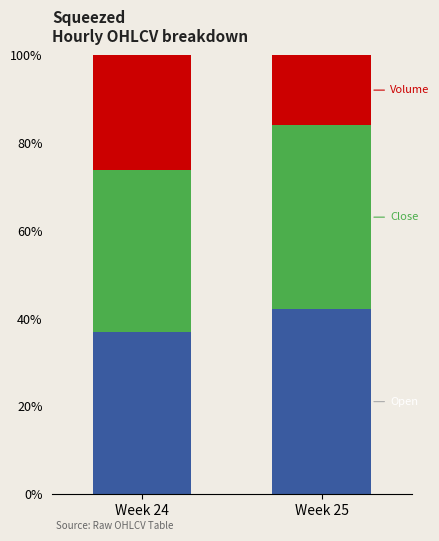

Does the chart contain any negative values?

No